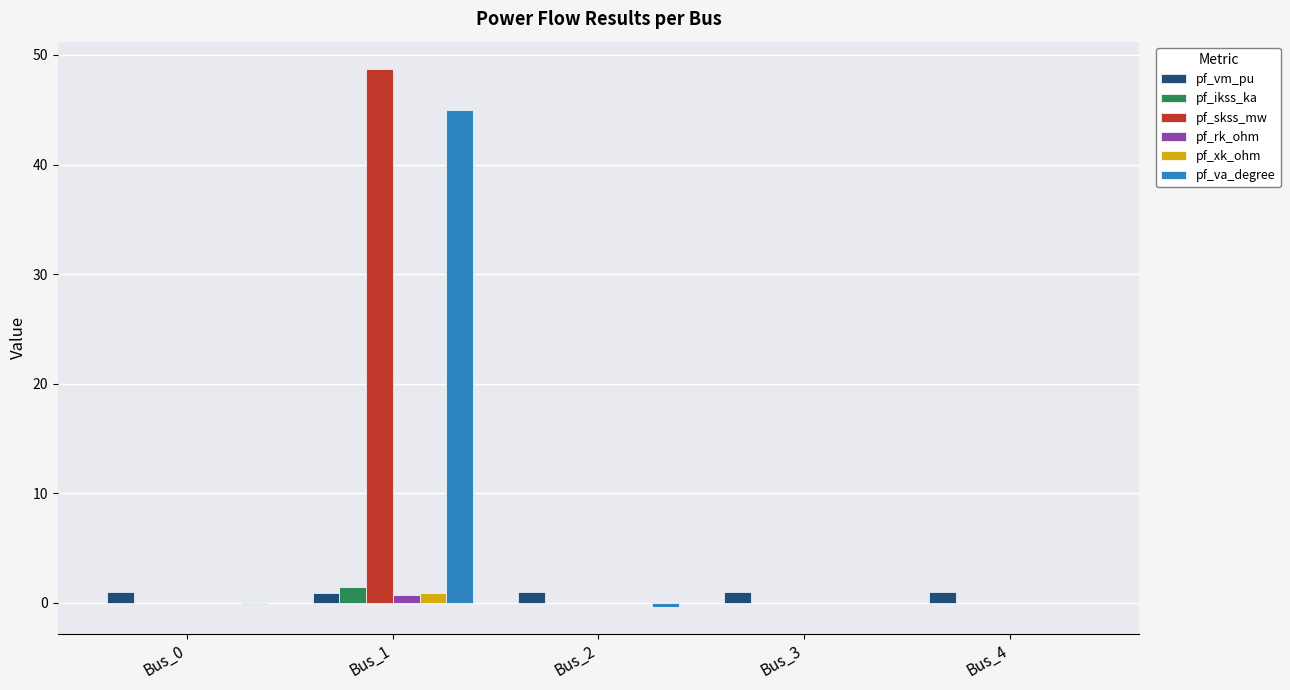

What is the maximum value shown in the chart?

48.8